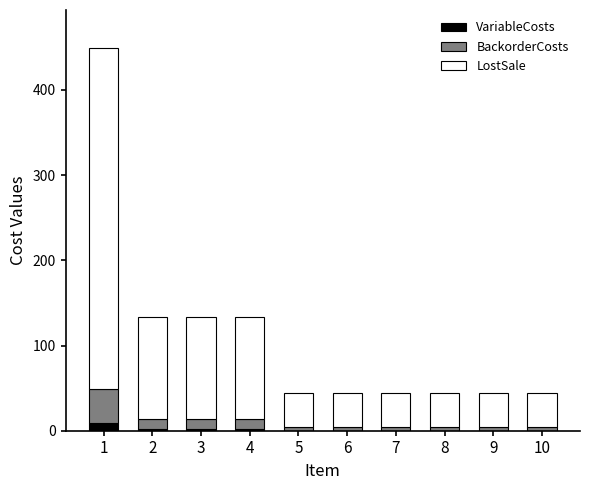

Reading right to left, transcribe the values for VariableCosts.

10=0	9=0	8=0	7=0	6=0	5=0	4=2	3=2	2=2	1=9